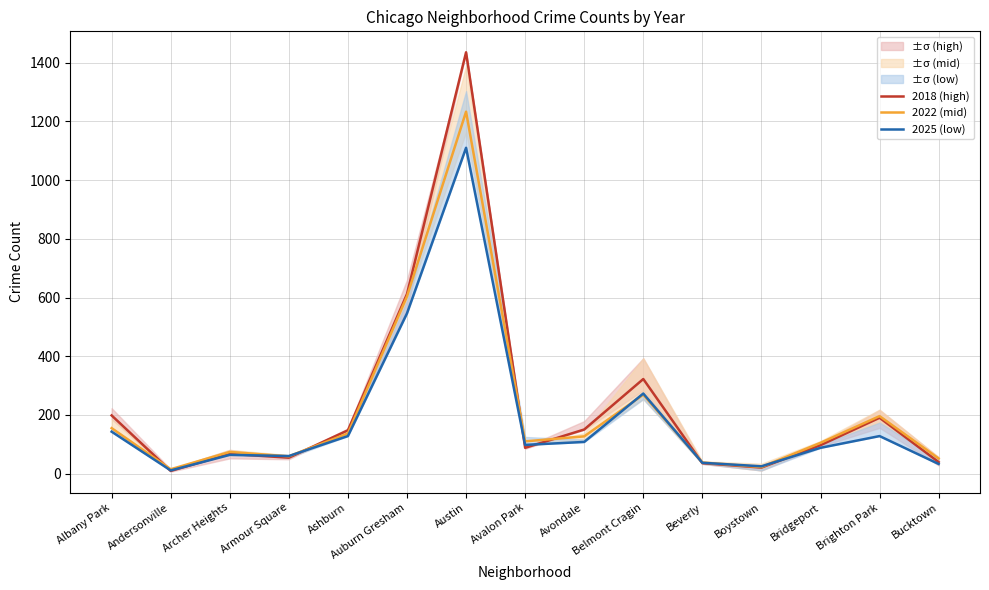

How many lines are shown in the chart?

3